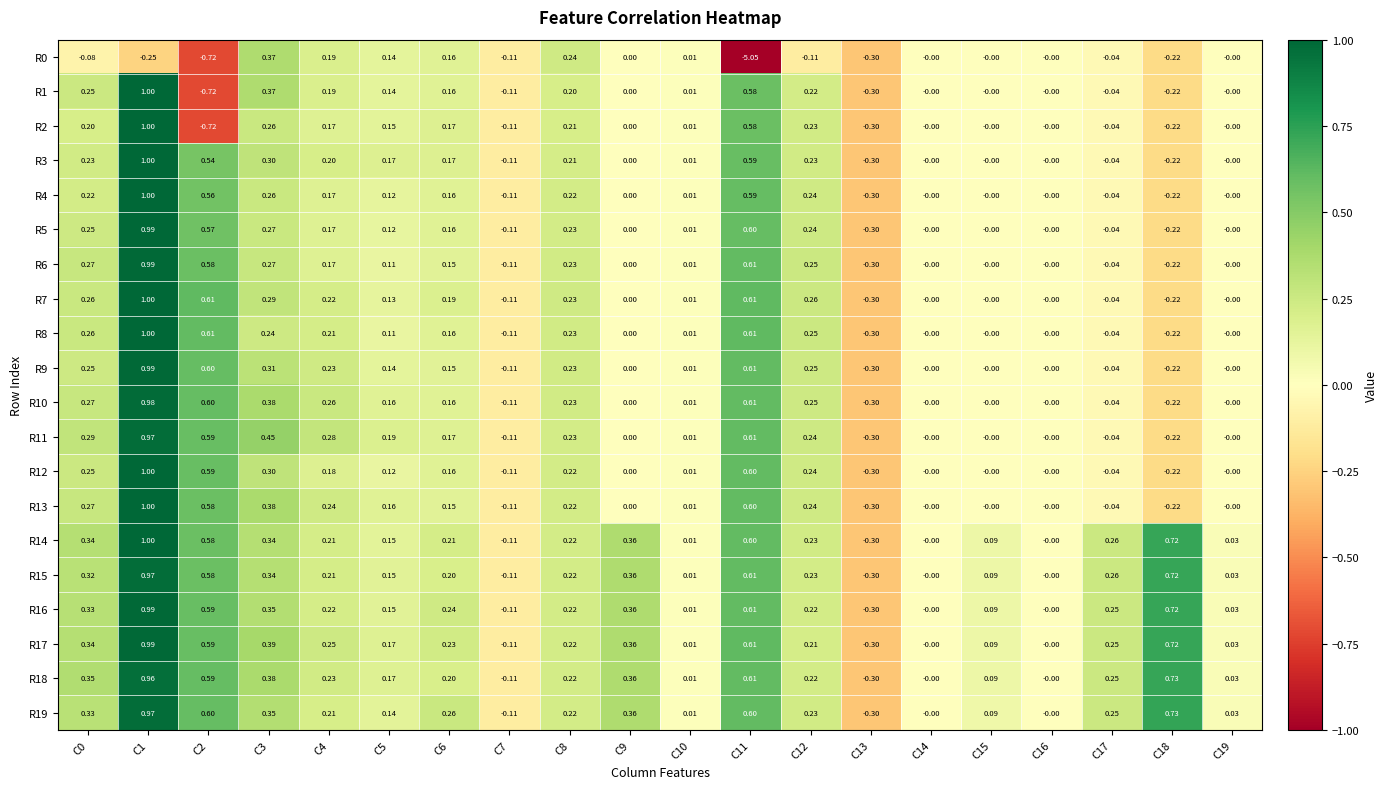

Is the value of R11 at C1 greater than the value of R13 at C10?

Yes